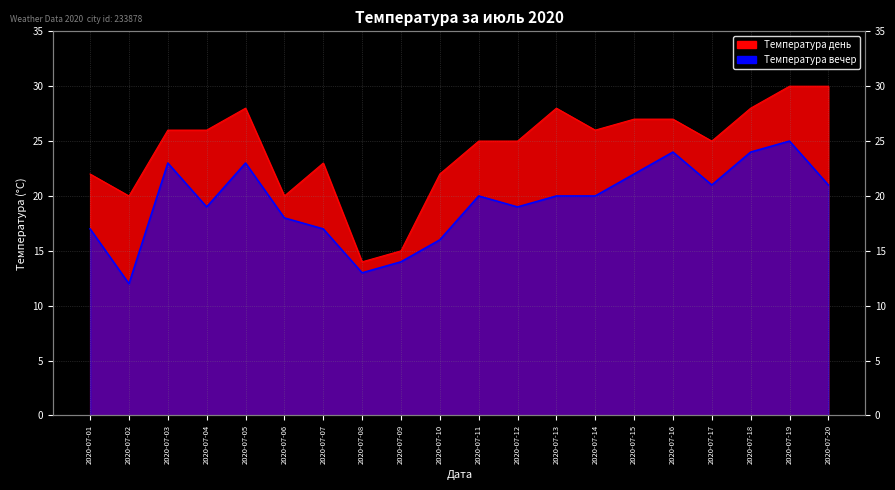

Reading left to right, extract all data points from this chart.

Температура день: 22	20	26	26	28	20	23	14	15	22	25	25	28	26	27	27	25	28	30	30
Температура вечер: 17	12	23	19	23	18	17	13	14	16	20	19	20	20	22	24	21	24	25	21